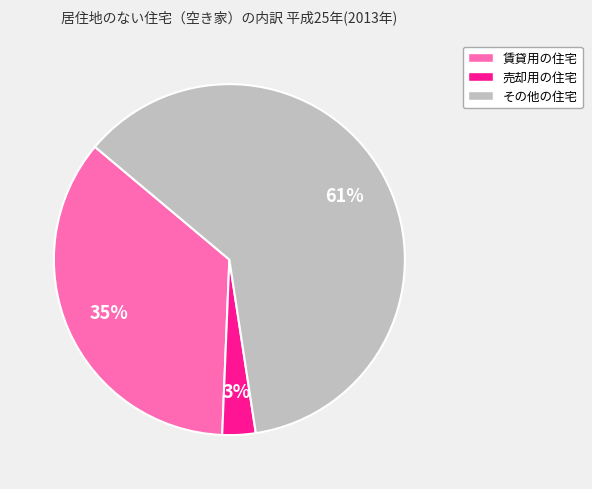

Is その他の住宅 the majority of the pie?

Yes